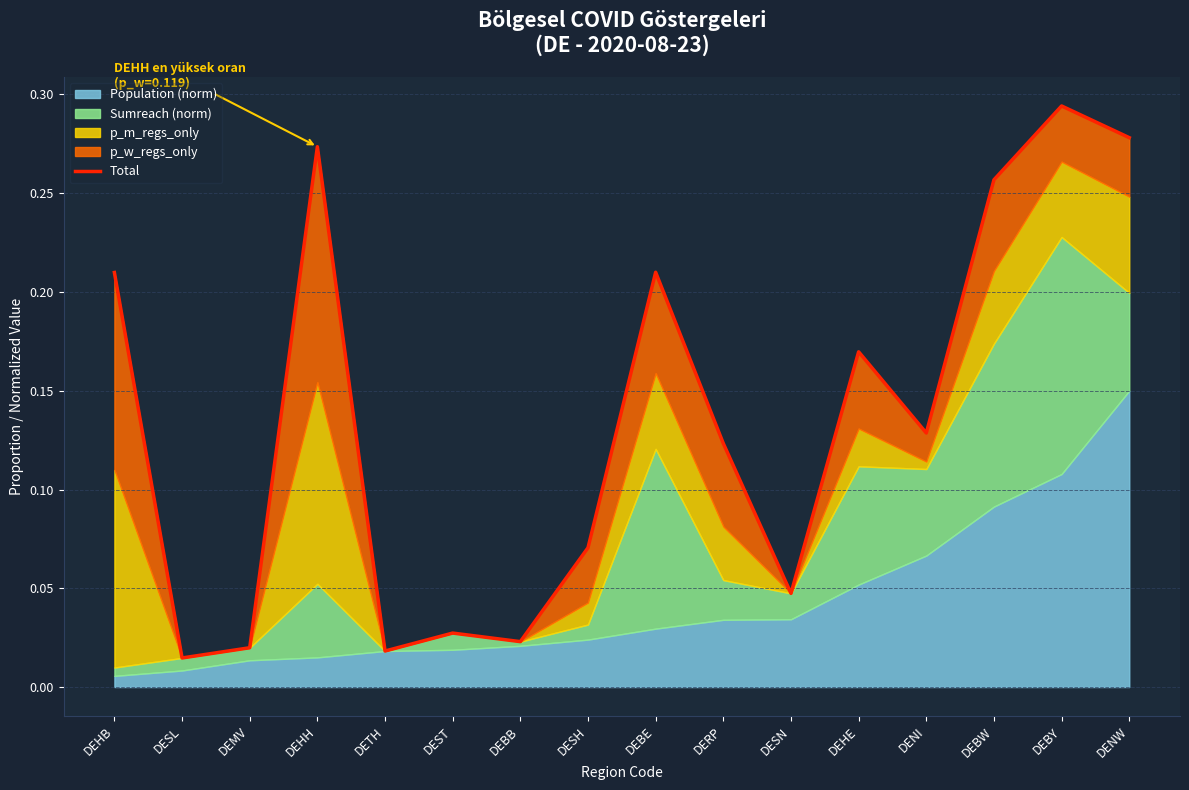

At which category does the data reach its first local valley?

DESL